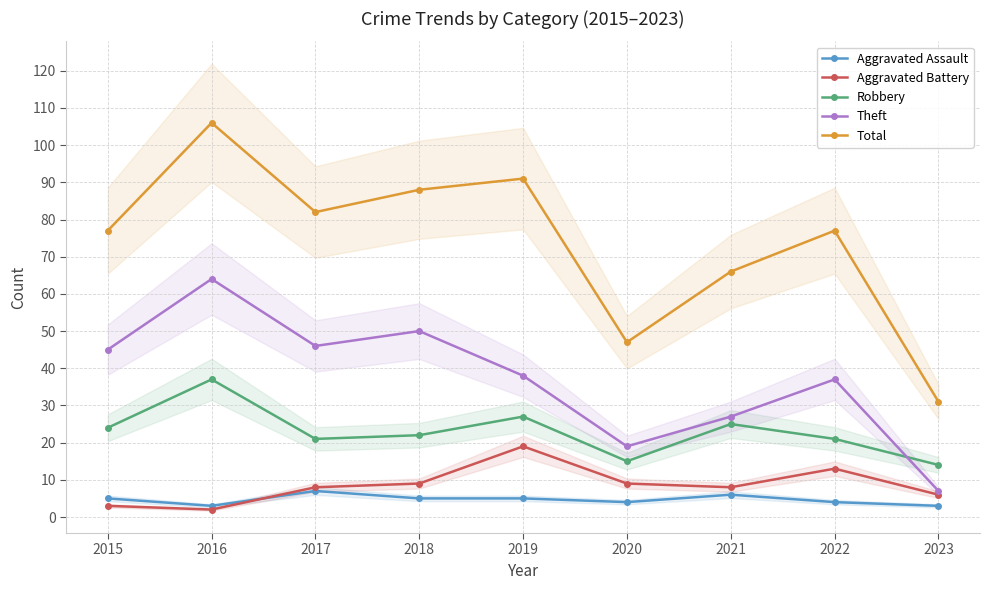

At 2020, list the series in order from smallest to largest.

Aggravated Assault, Aggravated Battery, Robbery, Theft, Total